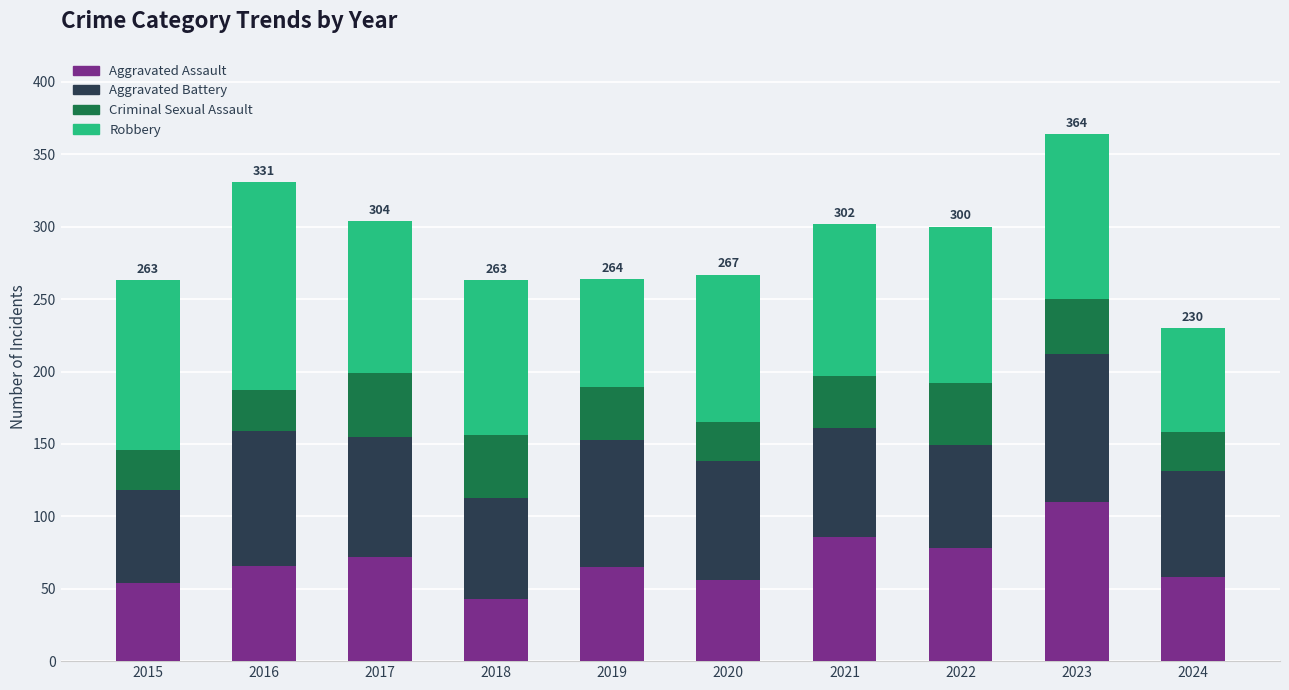

What is the lowest value of the Aggravated Assault series?

43